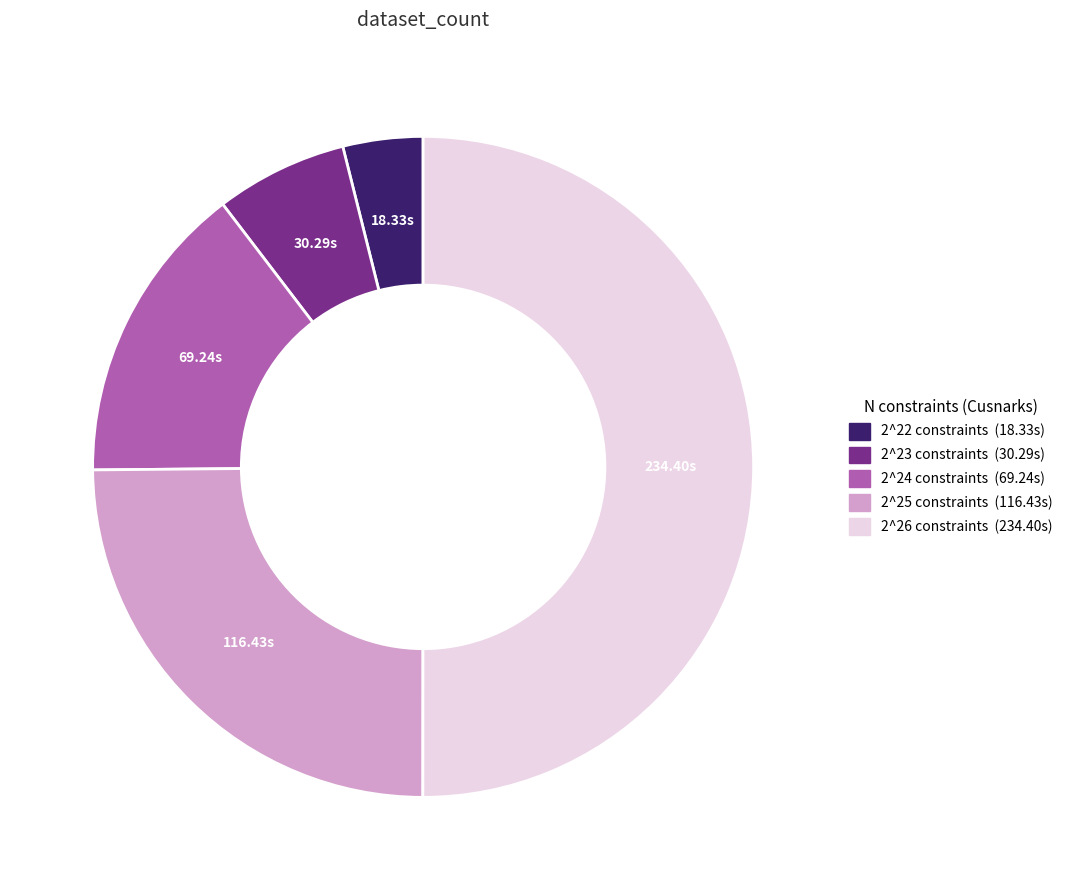

What is the largest slice in the pie chart?

2^26